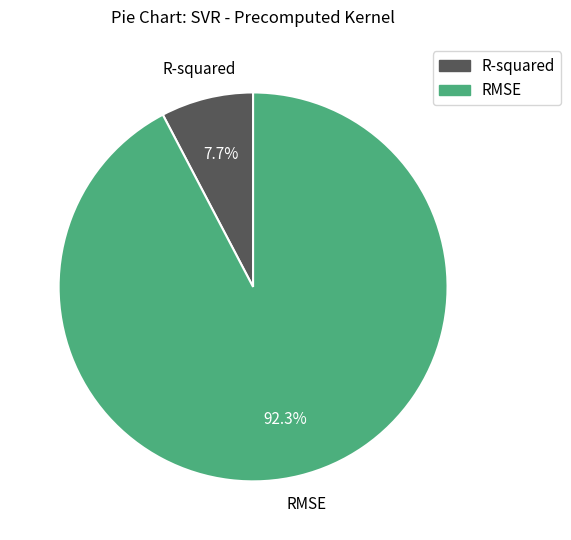

Does R-squared account for over 50% of the chart?

No